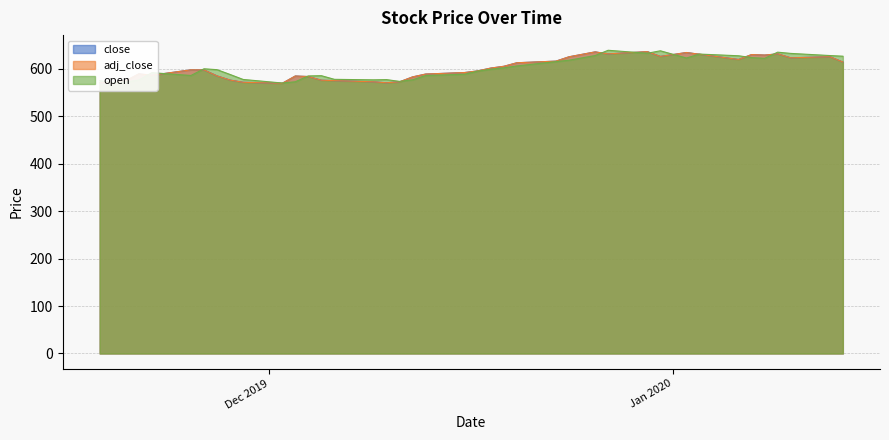

Does the chart display data point markers on the line(s)?

No